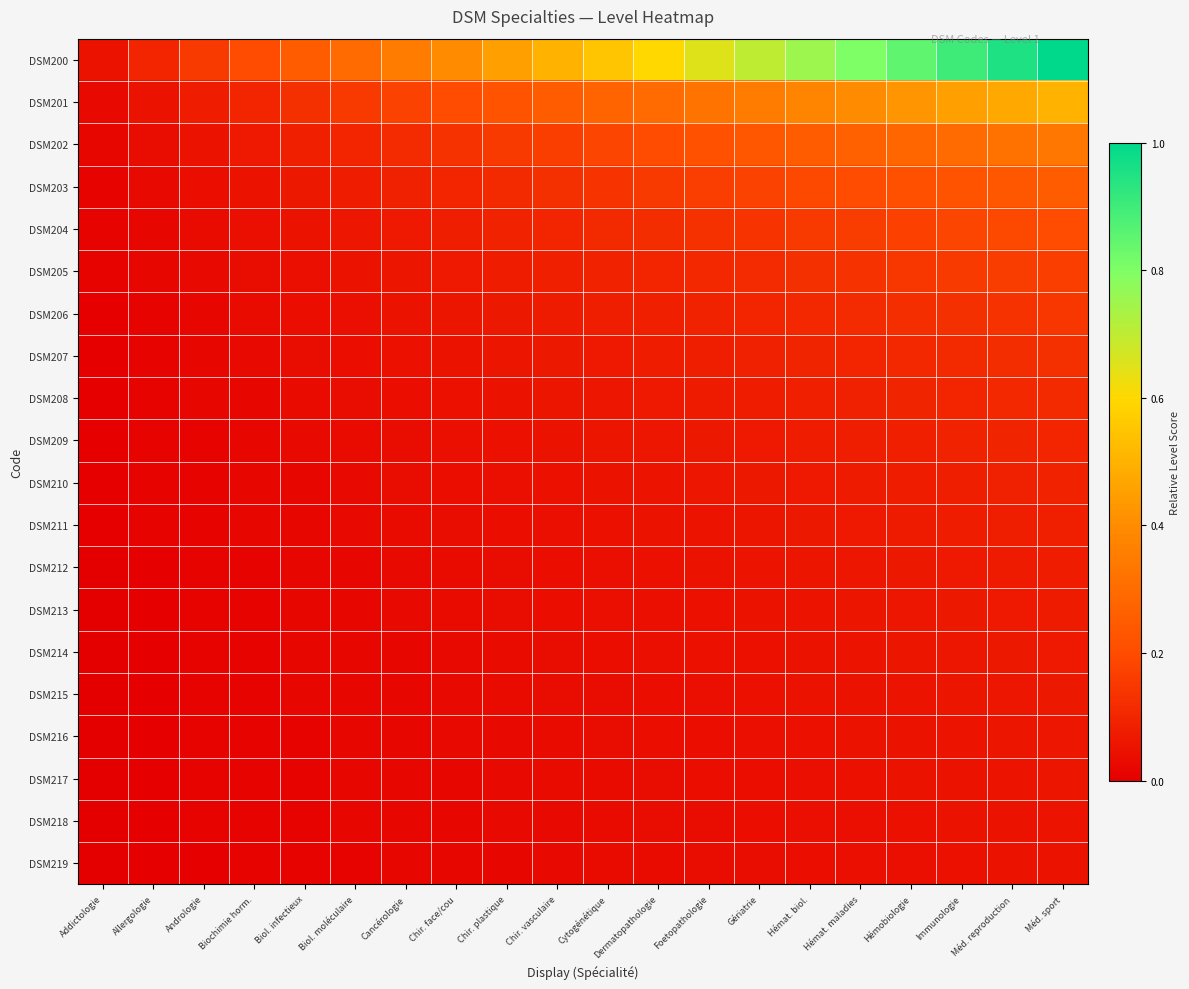

Which label corresponds to the largest value in the chart?

Méd. sport